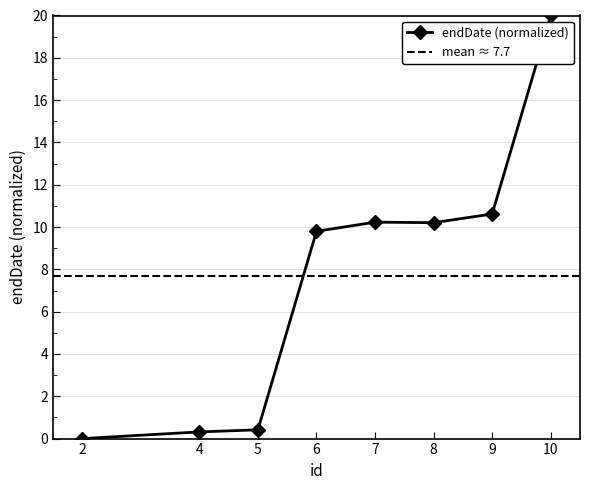

What is the label of the 6th point from the right?

5.0